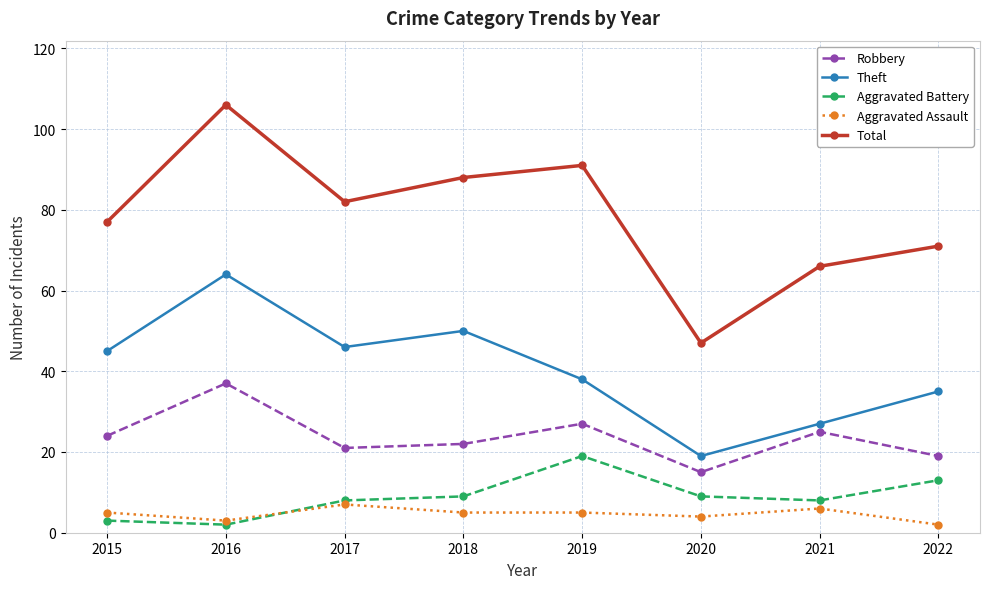

Is it true that Aggravated Battery equals 9 at 2020?

True